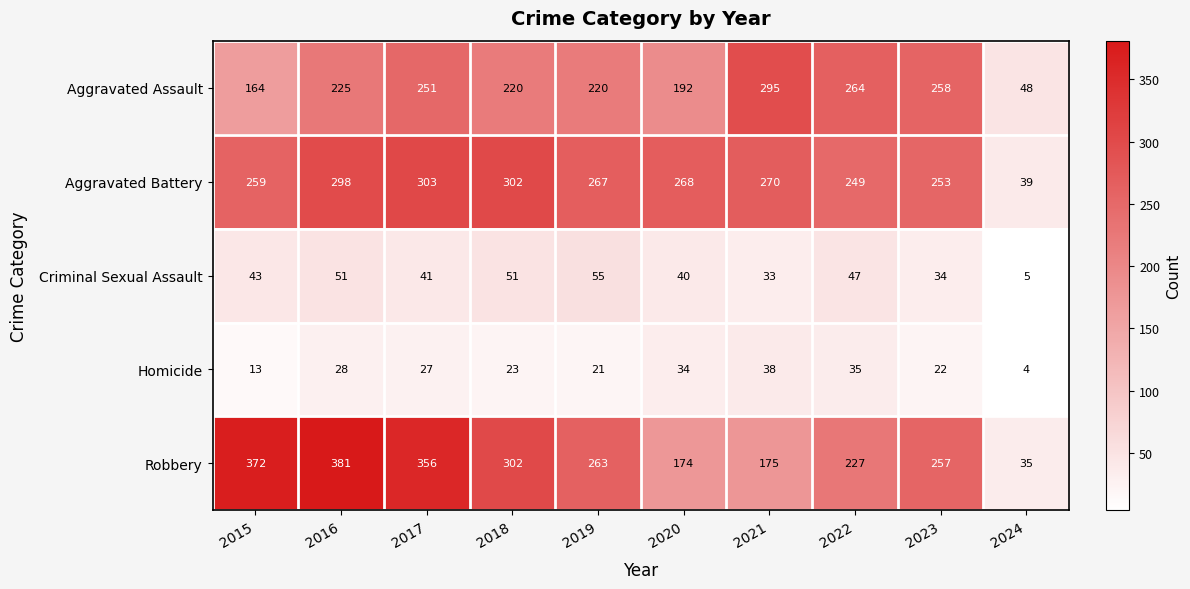

At which label does Aggravated Battery first exceed 268?

2016